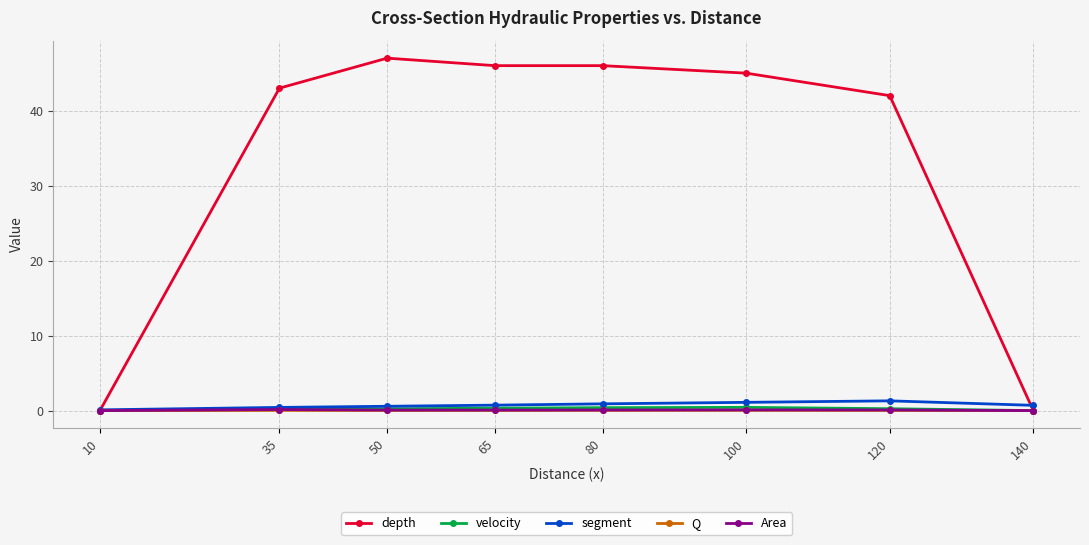

Which series changed the most between 50 and 120?

depth